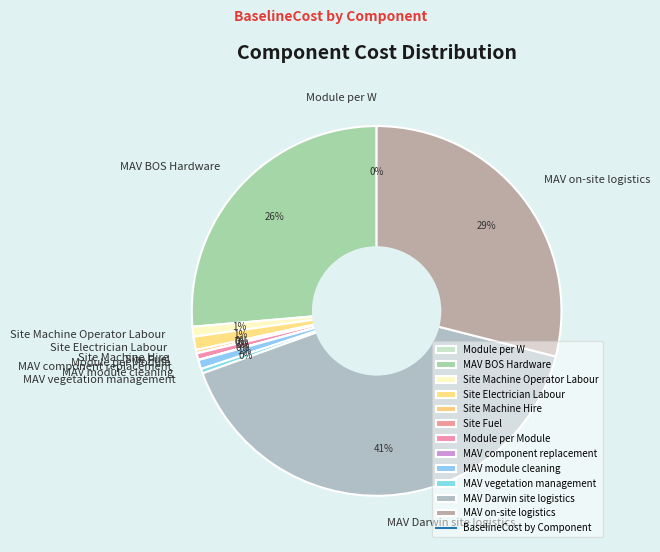

Does any single category account for the majority?

No